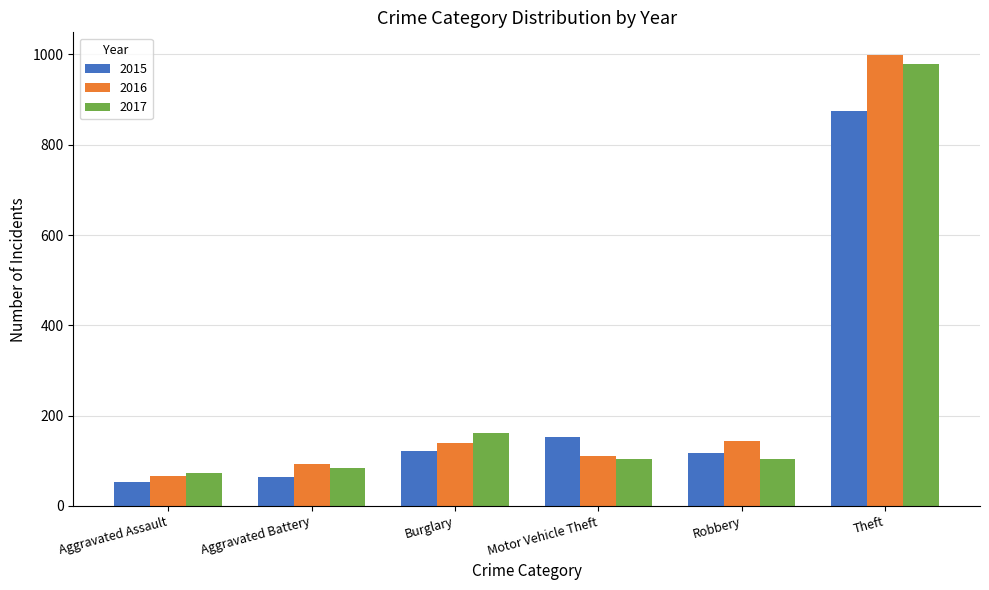

At which label is 2015 closest to 464?

Motor Vehicle Theft